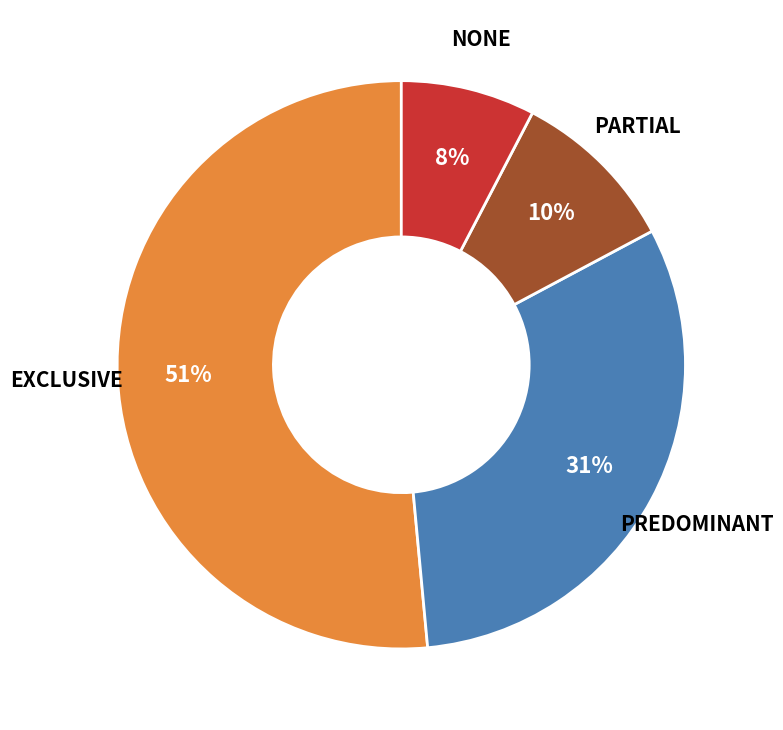

Does any single category account for the majority?

Yes